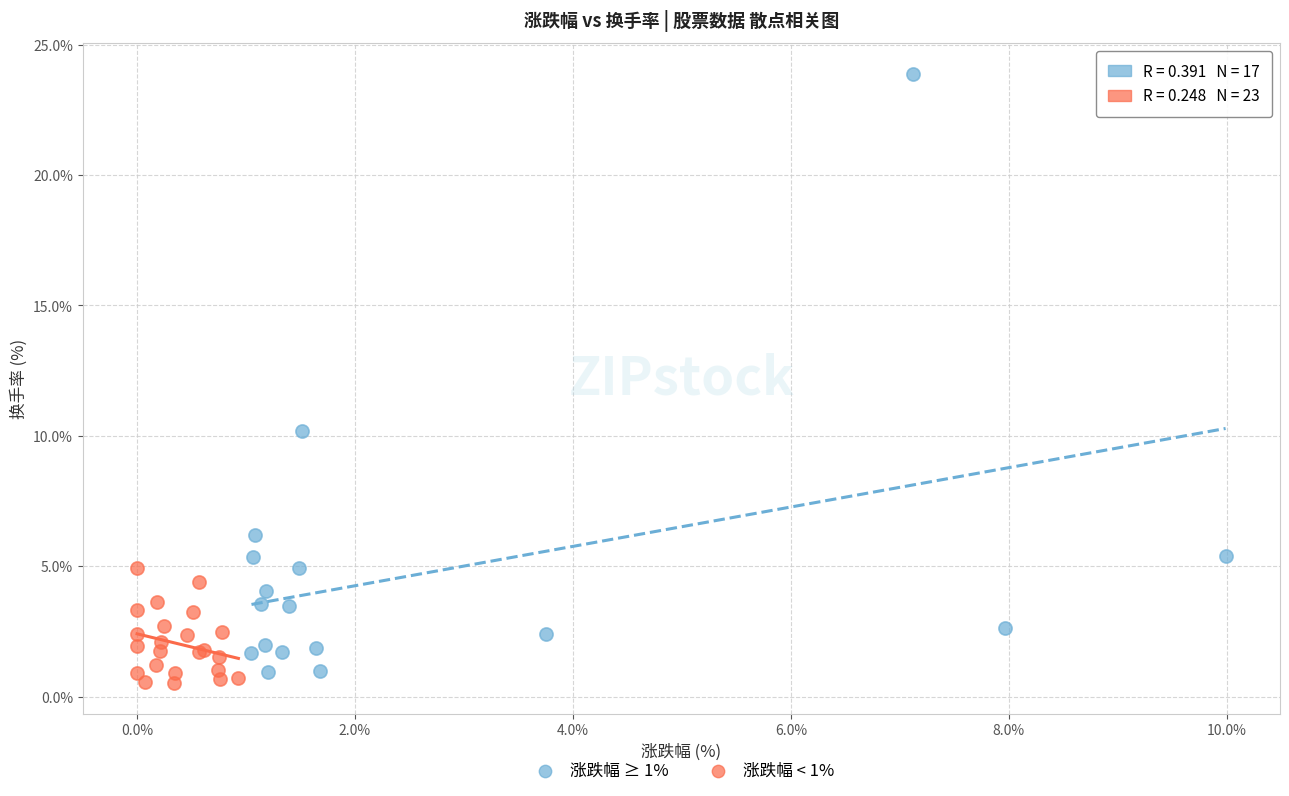

Which series has the widest spread of Y values?

涨跌幅 ≥ 1%